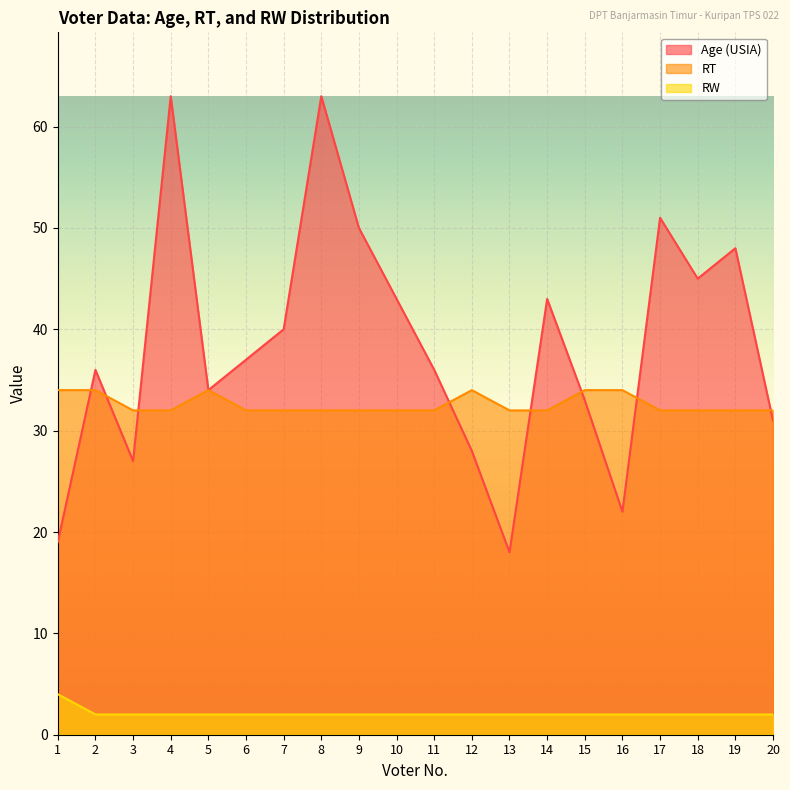

Count the number of data series in this chart.

3